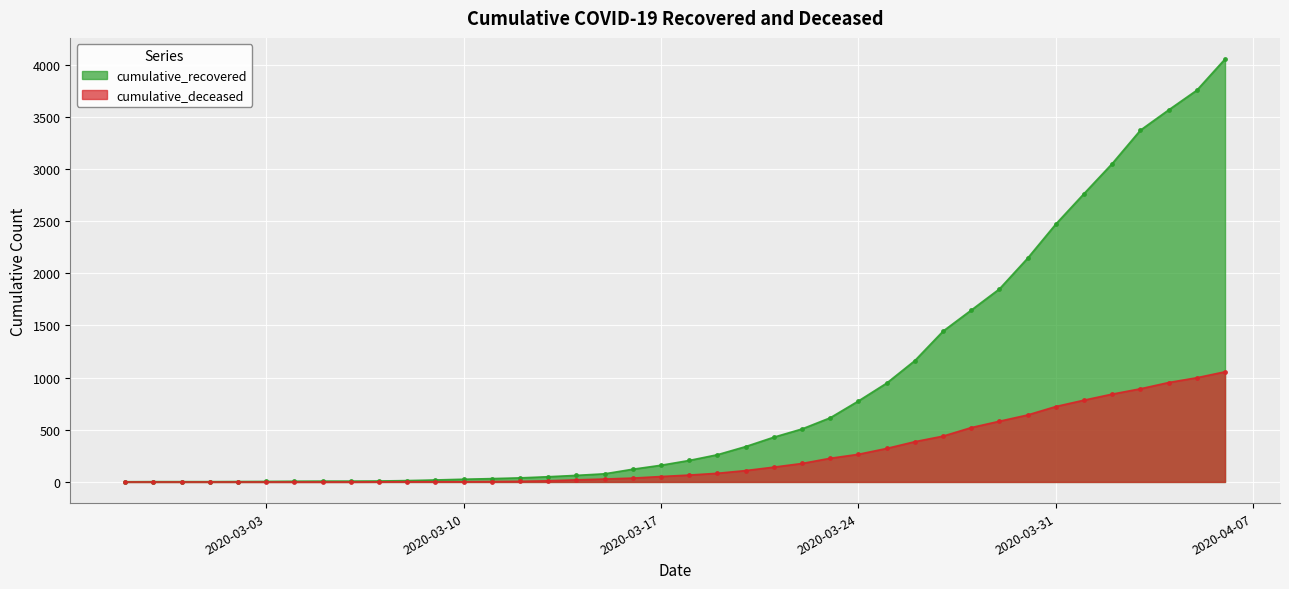

What is the average value of the cumulative_deceased series?

259